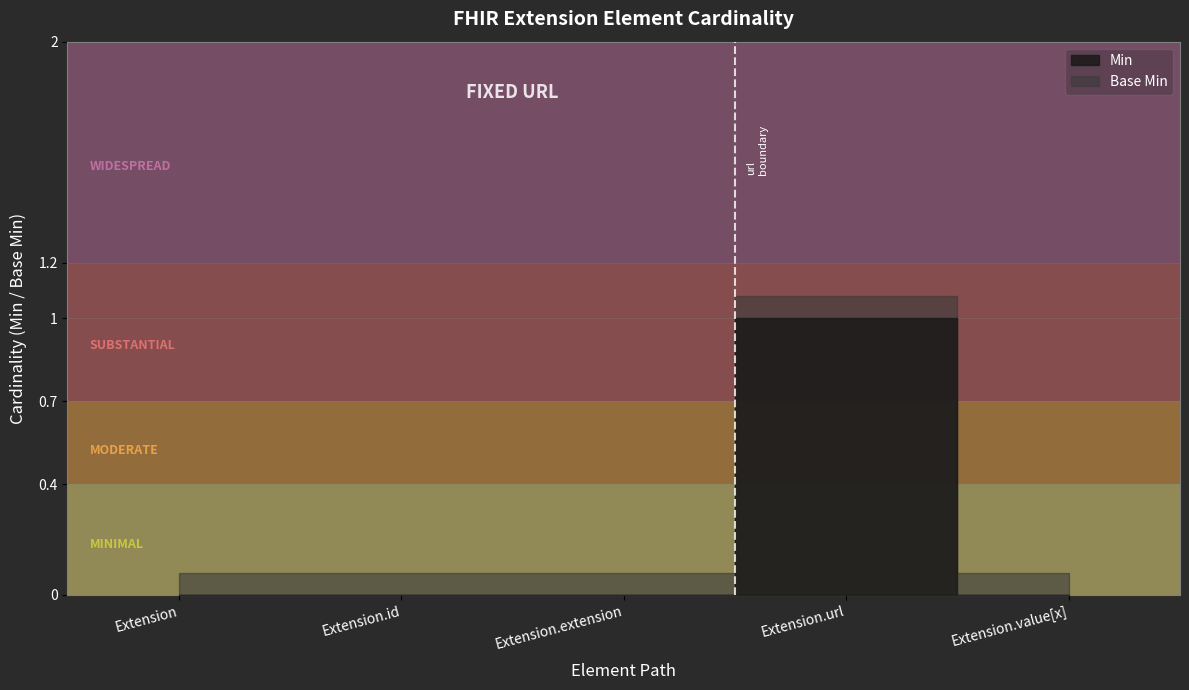

True or false: Base Min and Min intersect in this chart.

False